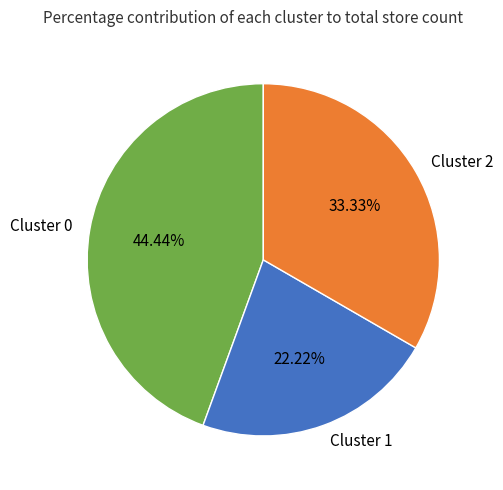

Do Cluster 1 and Cluster 2 together represent more than half of the pie?

Yes